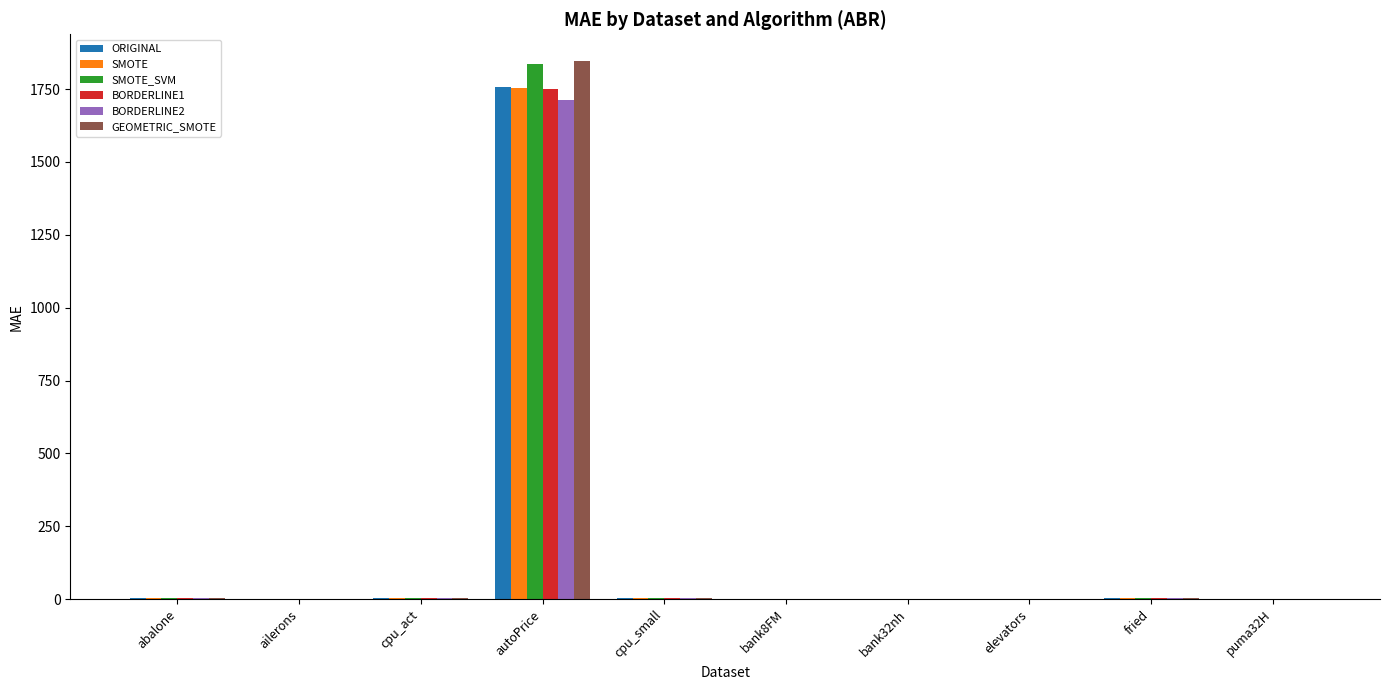

Are the bars grouped side by side (vs. stacked)?

Yes